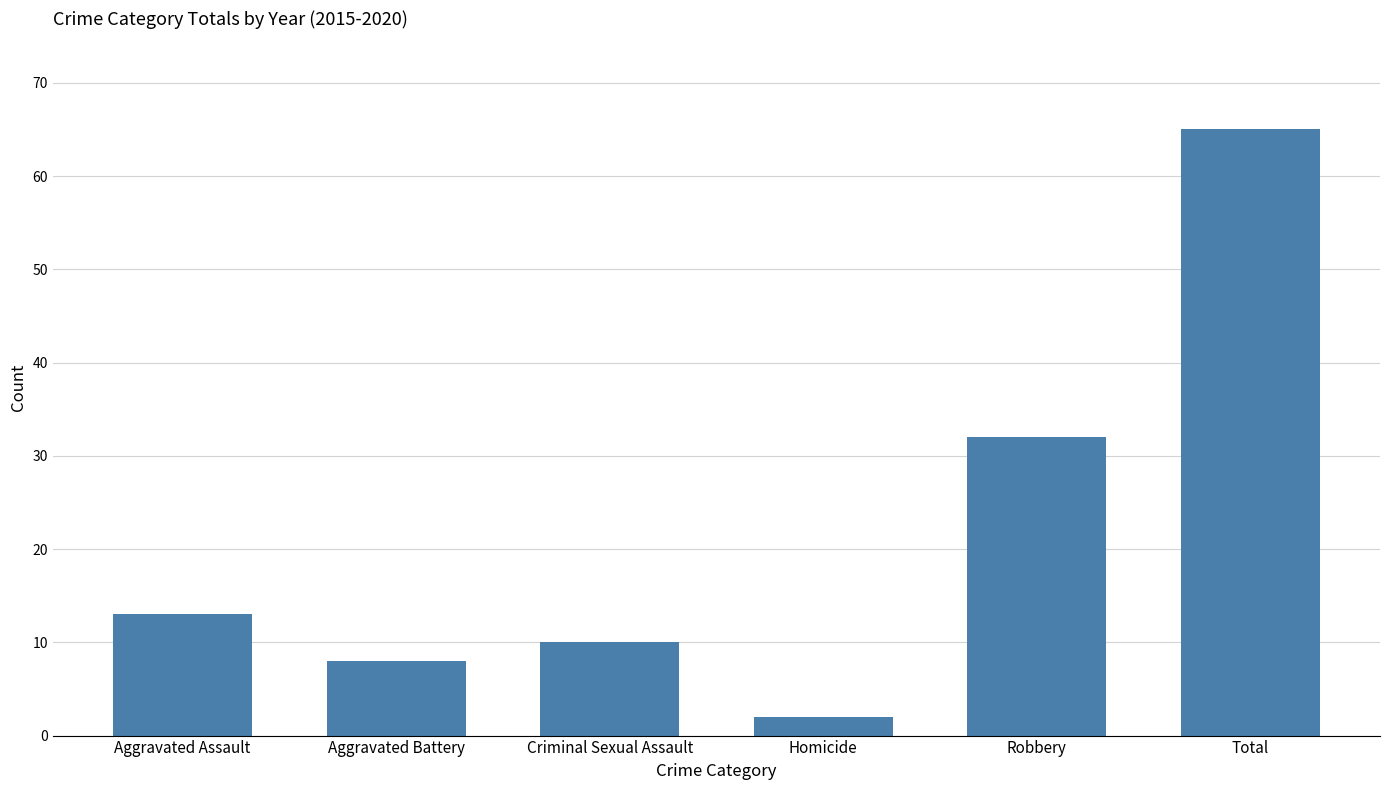

What position from the left is Robbery?

5